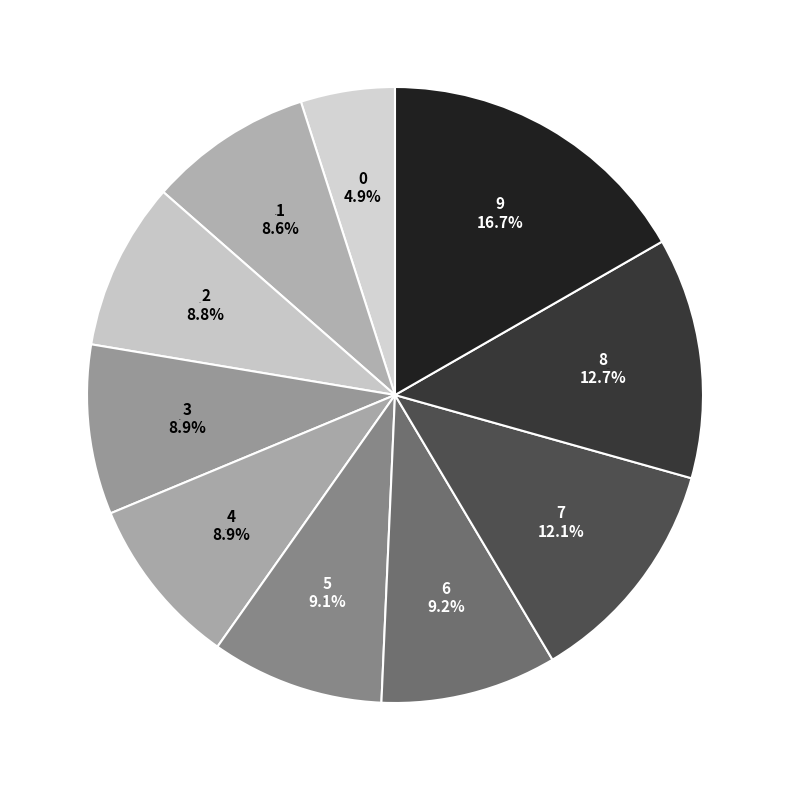

What is the change in value from 4 to 9?

+182